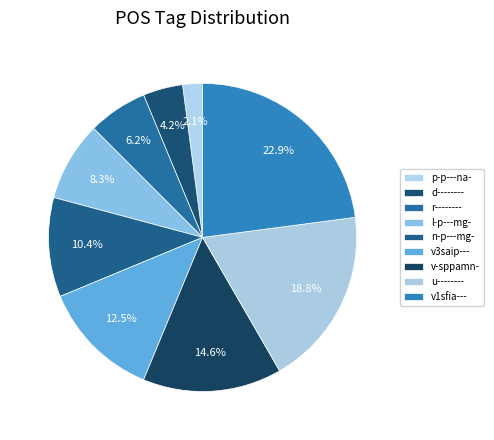

Count the number of slices in the pie.

9